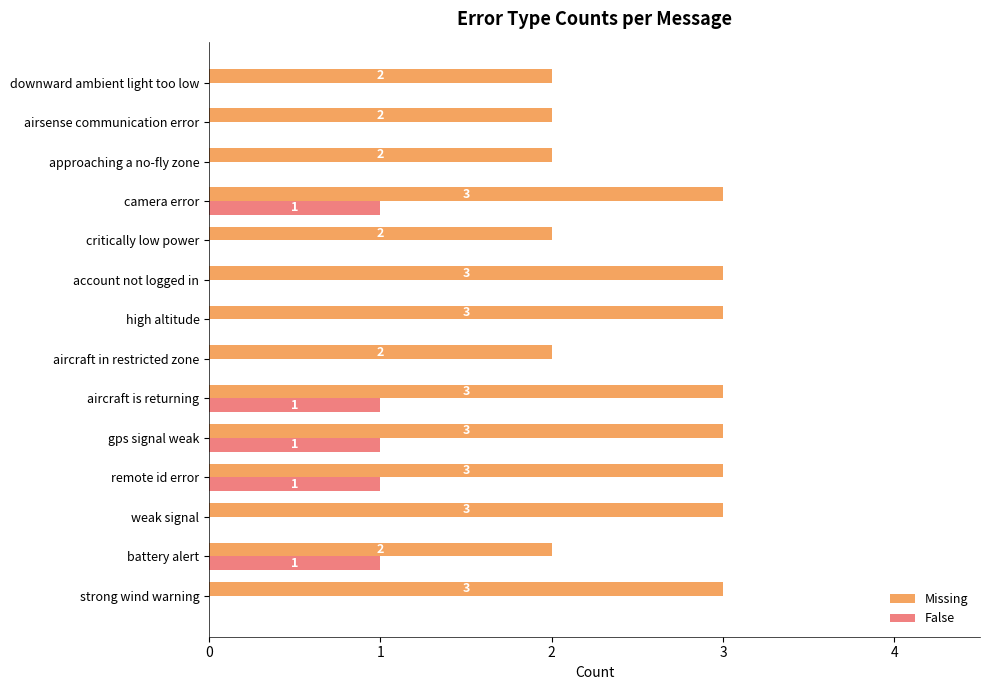

Is the value of Missing at weak signal greater than the value of False at critically low power?

Yes